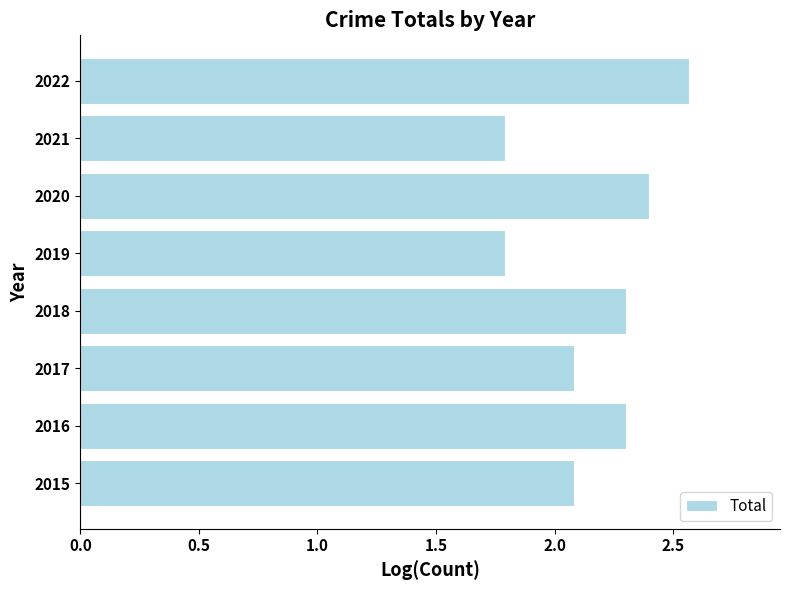

What is the difference between the maximum and minimum values?

0.8